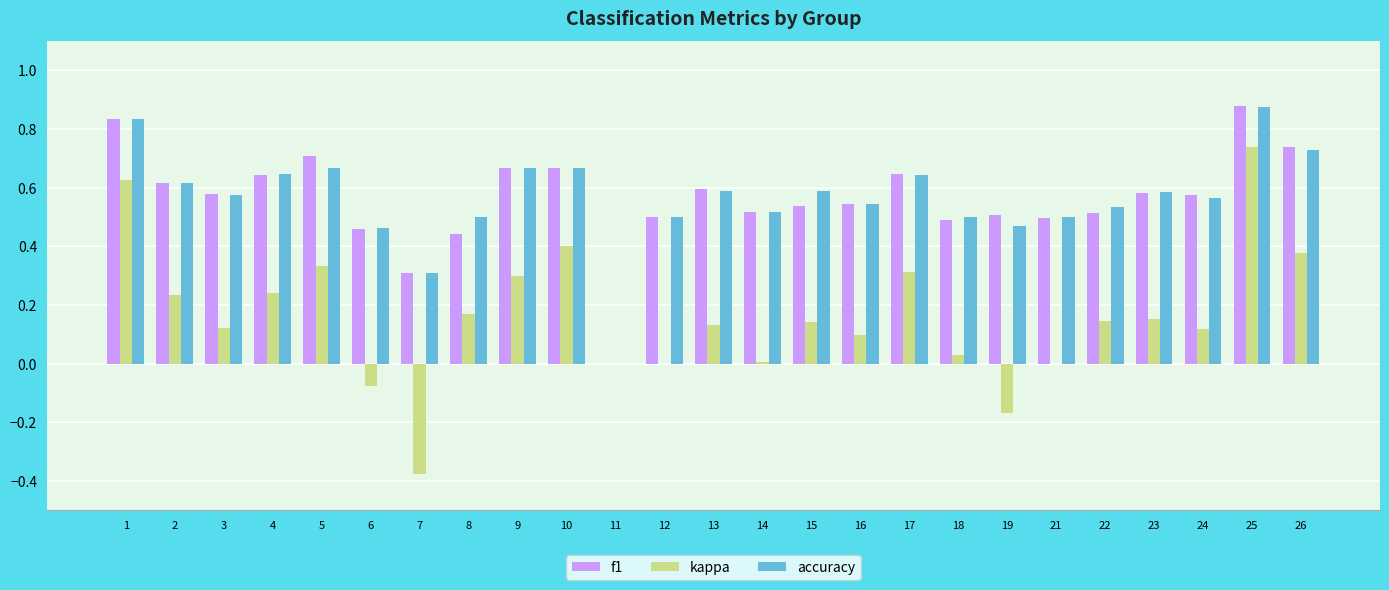

True or false: f1 has a value of 0.4 at 8.

True